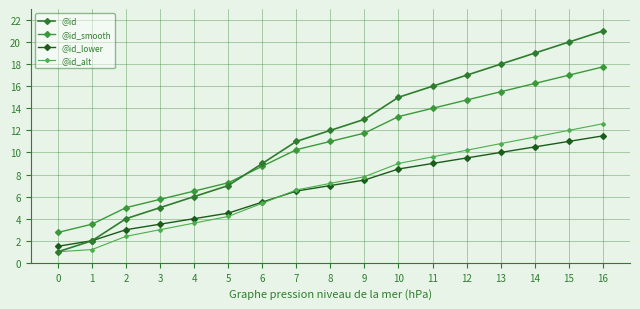

How many lines are shown in the chart?

4